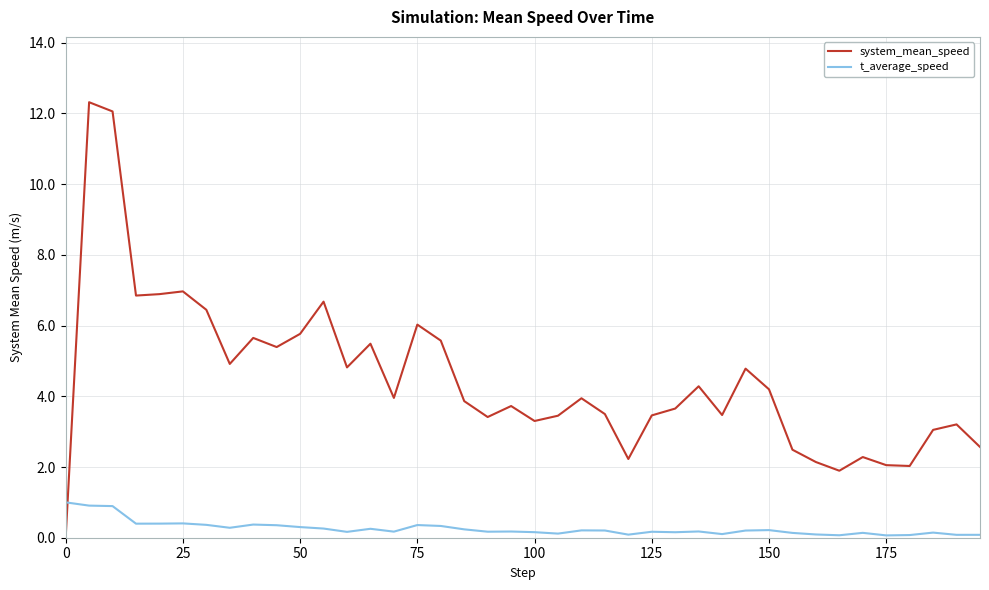

Rank the series by their average value, from lowest to highest.

t_average_speed, system_mean_speed